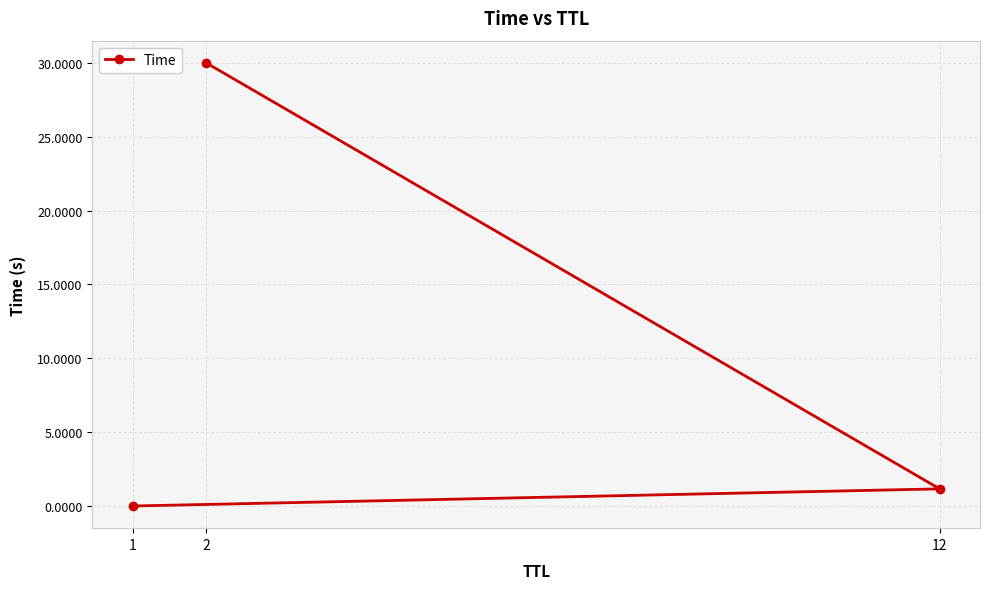

Reading right to left, extract all data points from this chart.

30.0	1.2	0.0